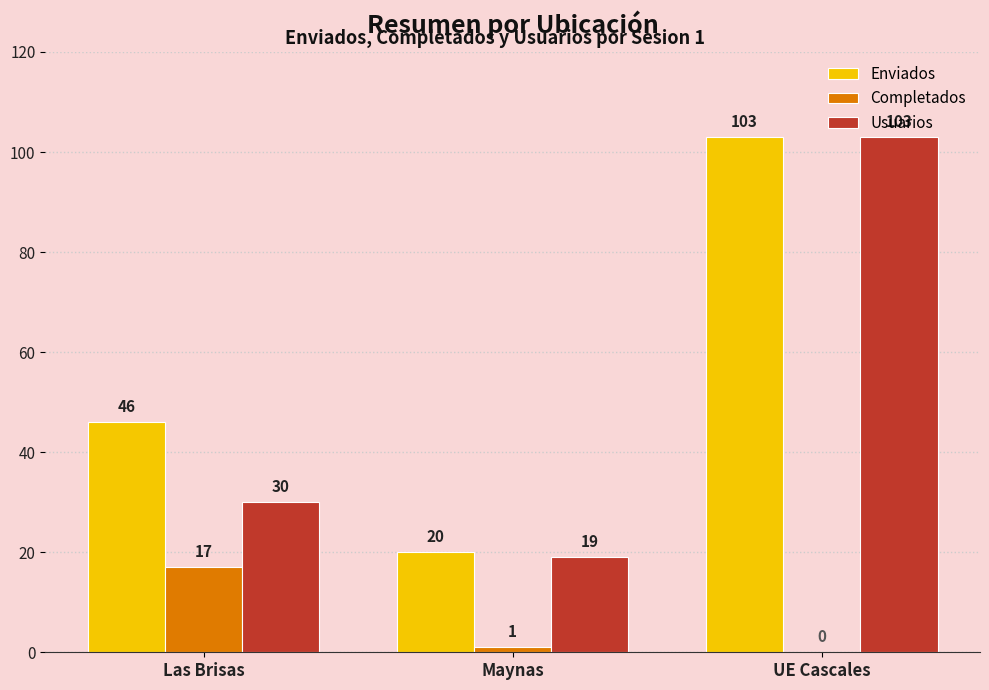

At which label does Enviados reach its peak?

UE Cascales